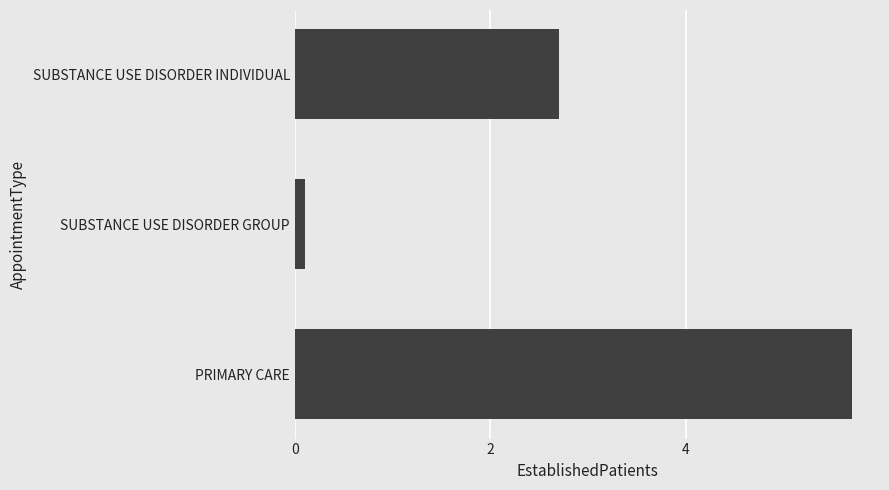

Is it true that the value at PRIMARY CARE is 5.7?

True